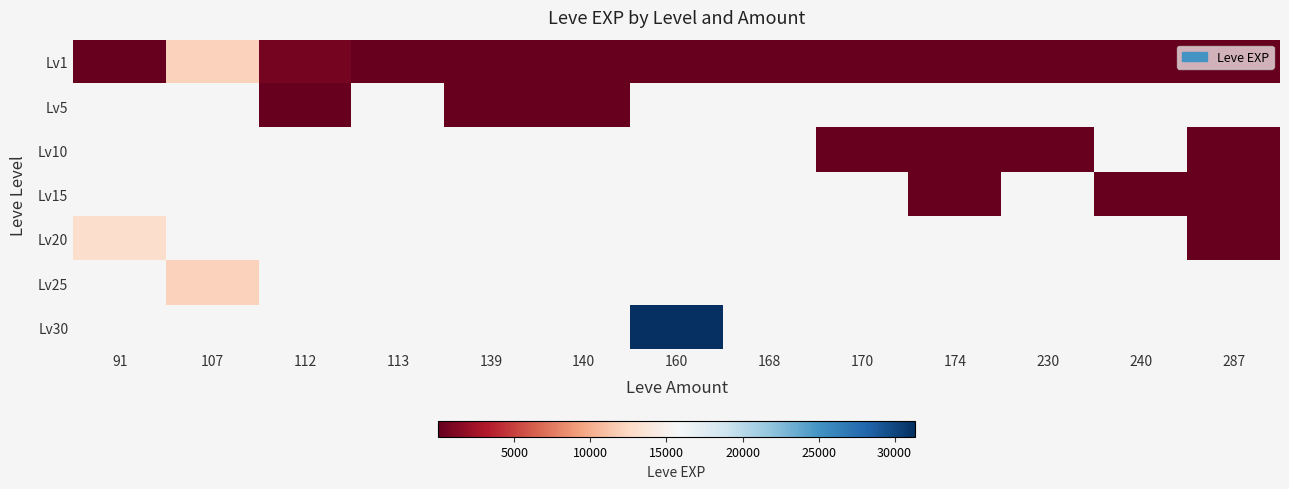

List the series in order of their peak value, lowest first.

Lv1, Lv5, Lv10, Lv15, Lv20, Lv25, Lv30